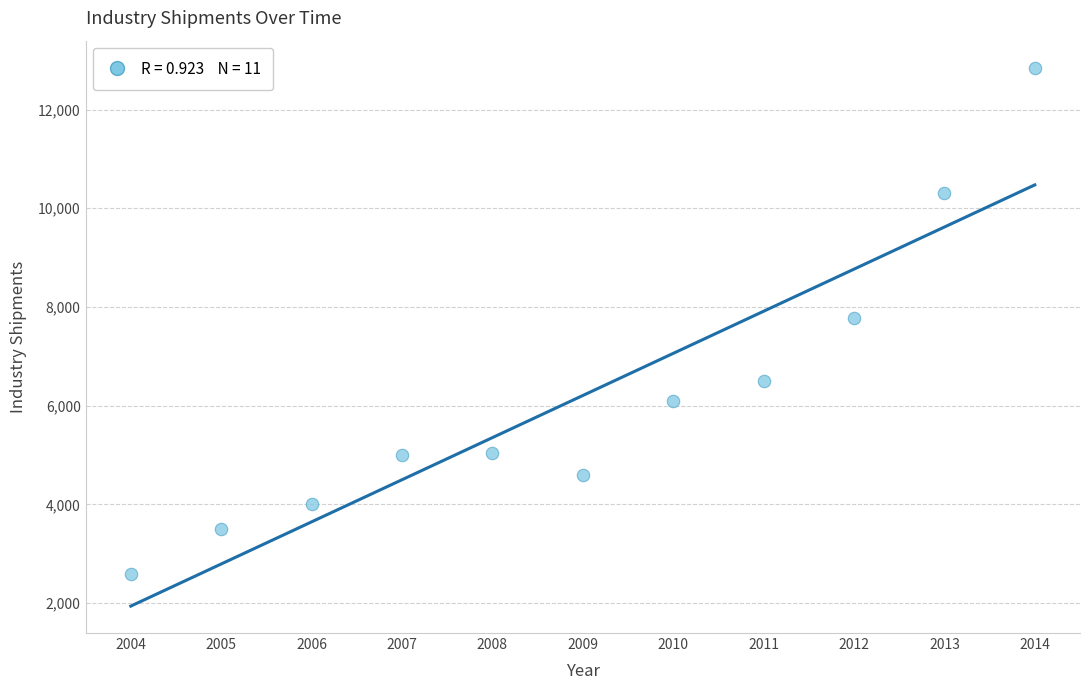

What is the average Y value?

6207.4